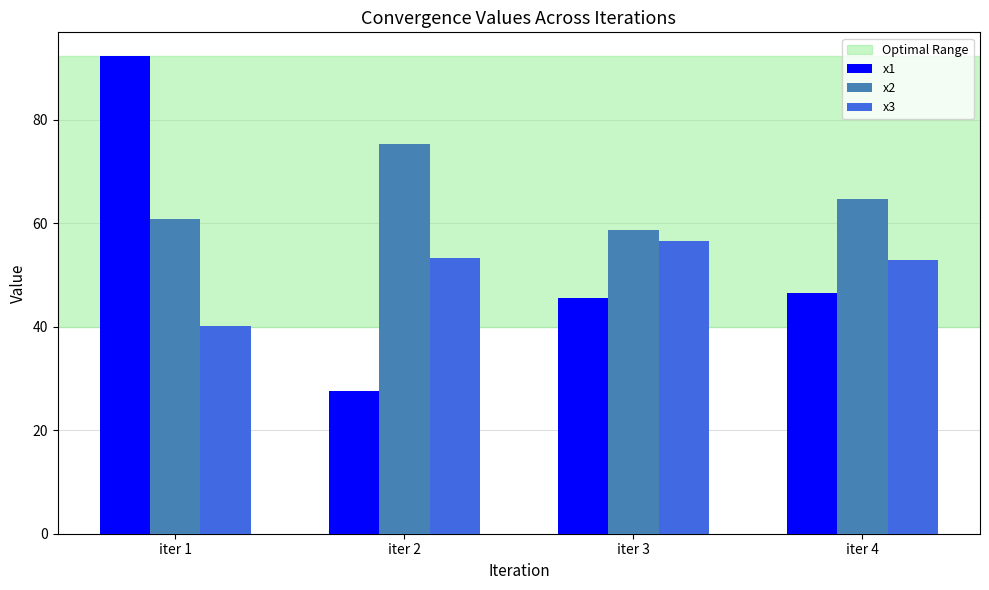

How many data points does each series have?

4